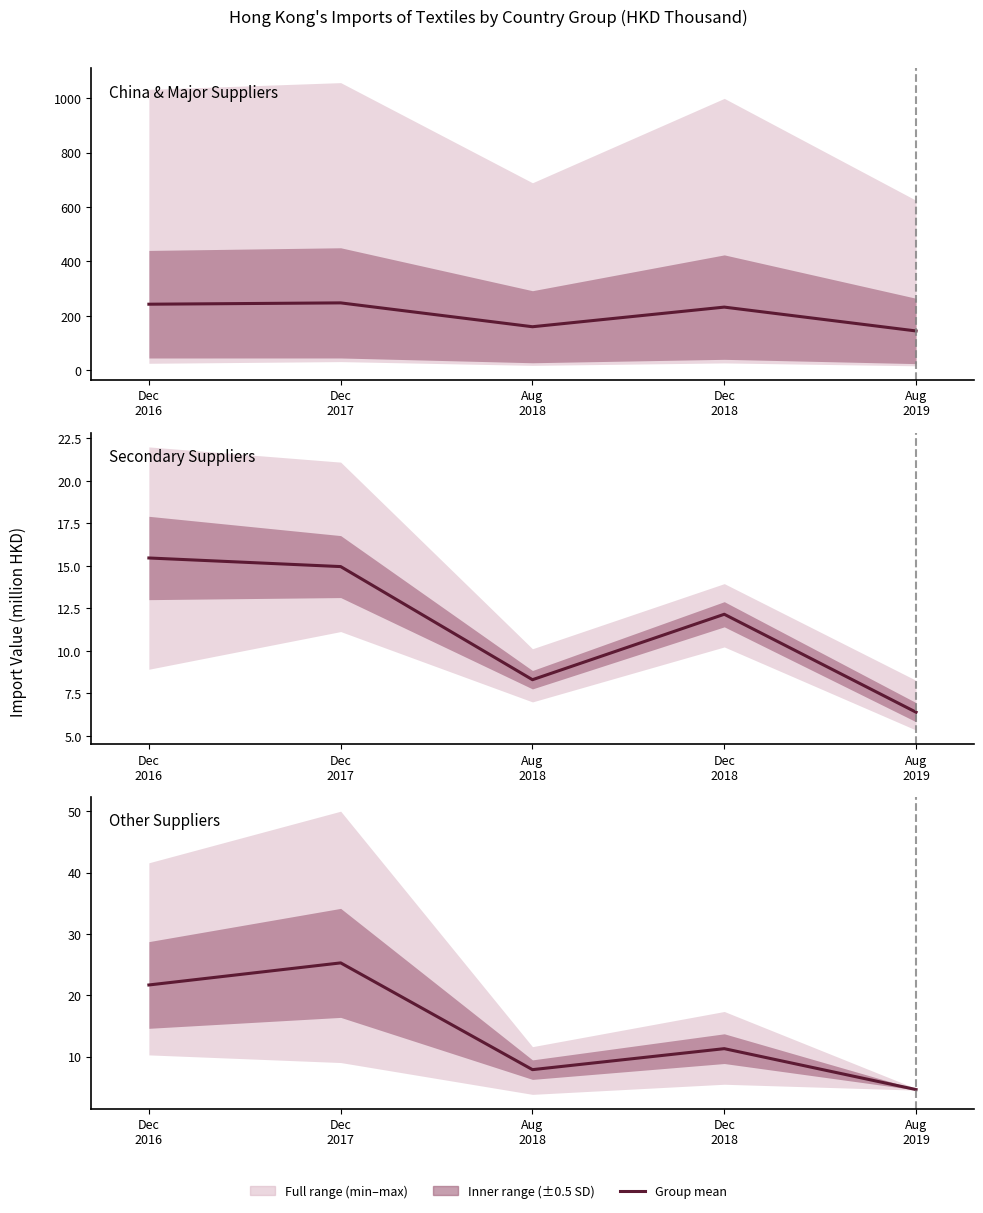

True or false: the data shows 7.0 at Dec
2017.

False